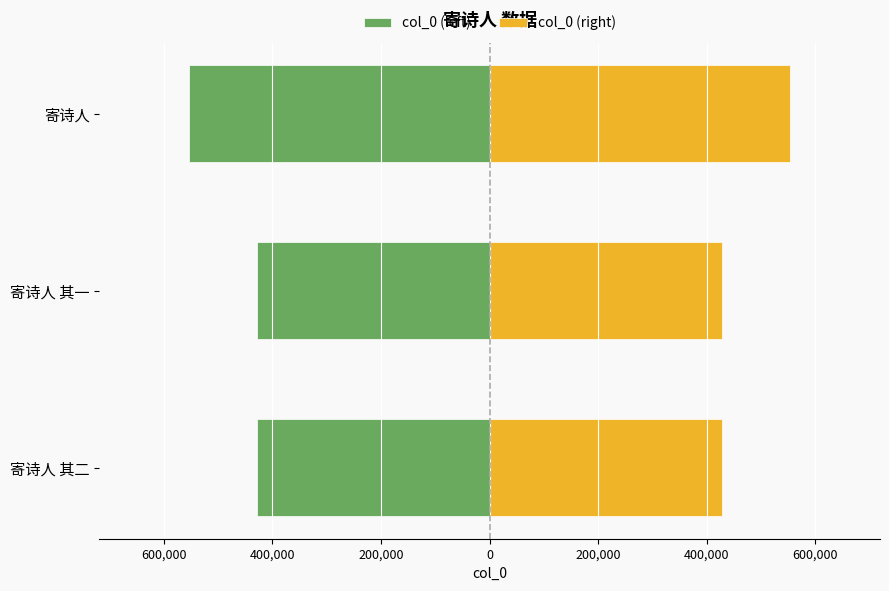

Rank the series at 寄诗人 from lowest to highest value.

col_0 (left), col_0 (right)